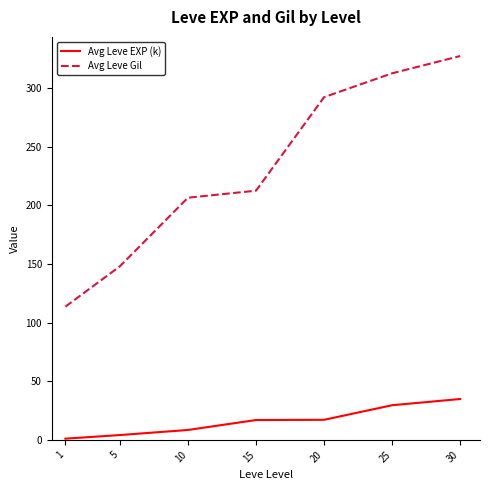

The Avg Leve Gil series shows 131.8 at 10. True or false?

False